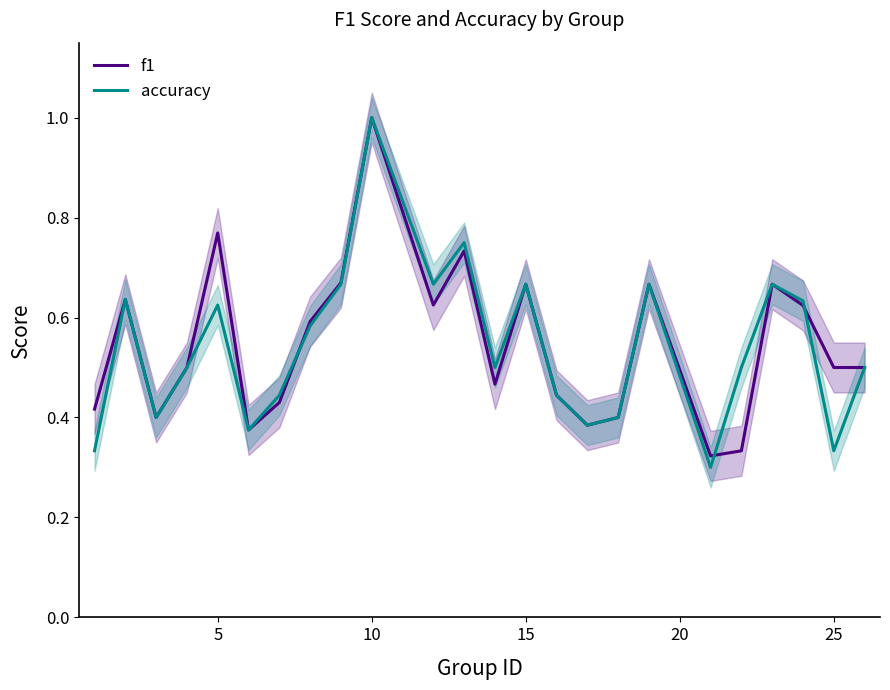

List the series in order of their peak value, highest first.

f1, accuracy